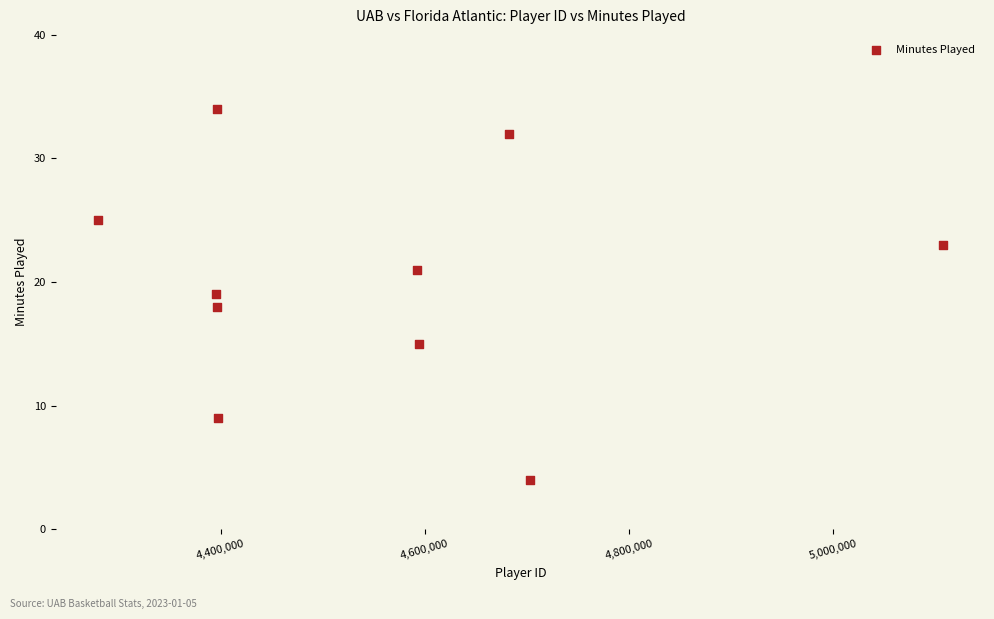

What is the range of X values (max minus min)?

827247